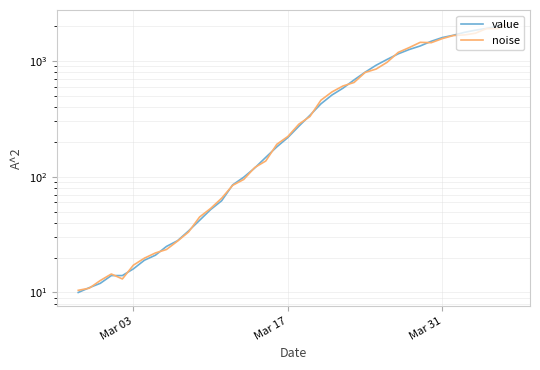

After their last crossing, which series has the higher values: value or noise?

noise